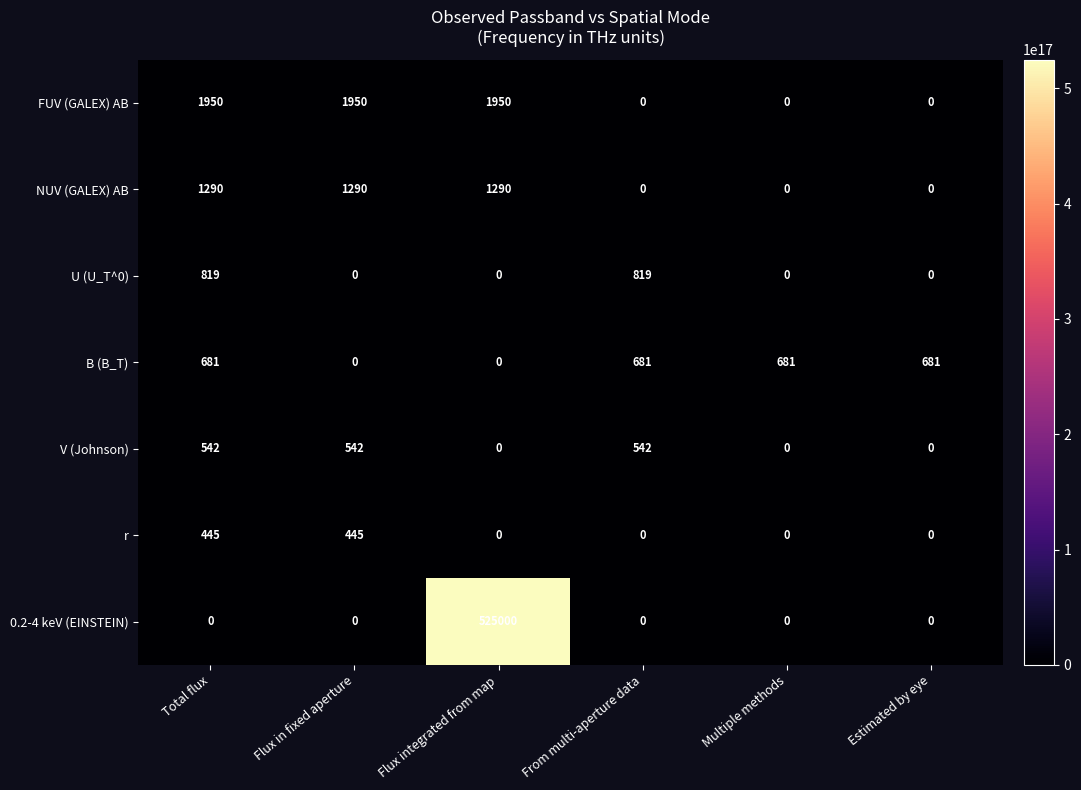

What is the total value across all series at Flux integrated from map?

528240